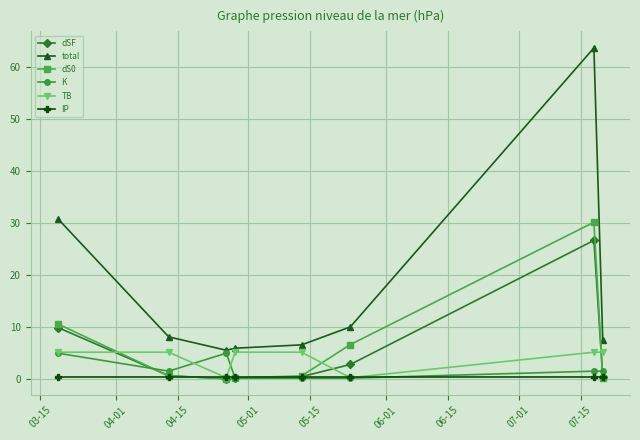

What is the highest value of the dS0 series?

30.1